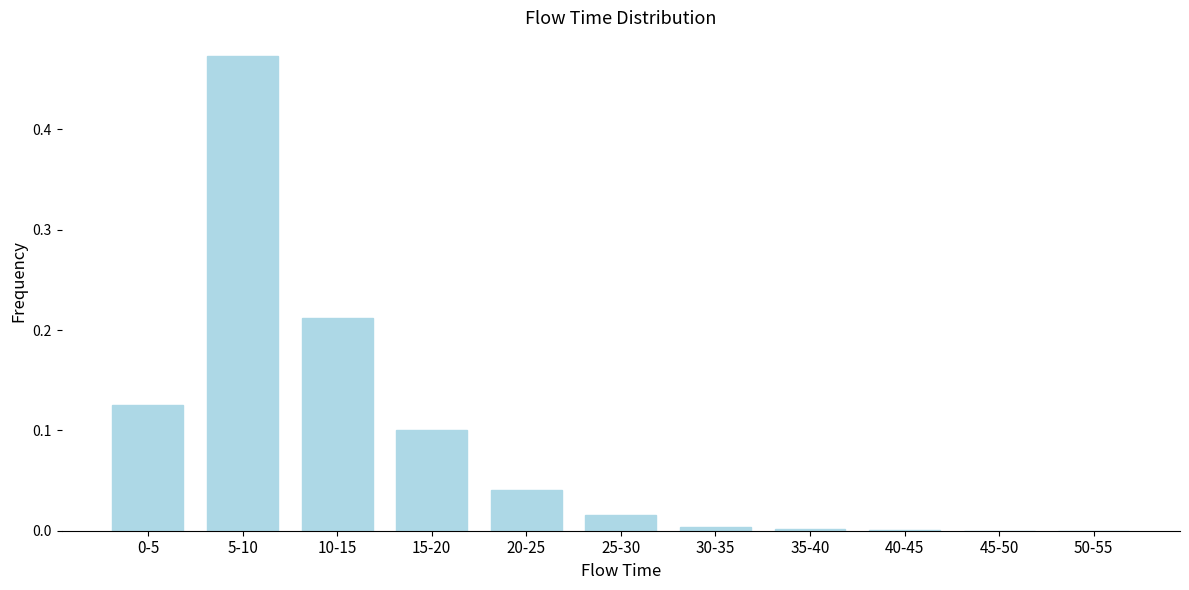

What is the sum of all values?

1.0